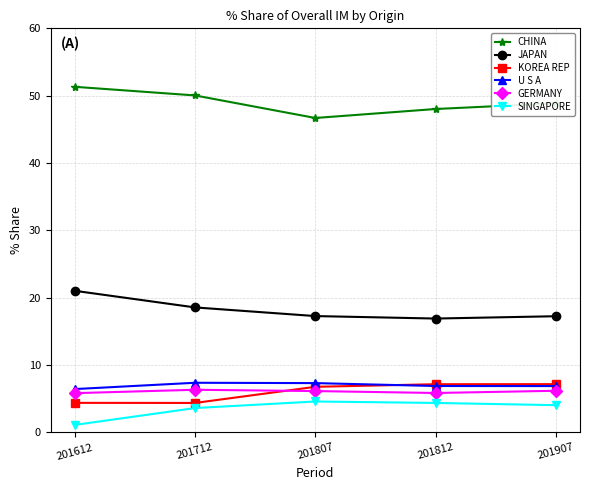

What is the value of the U S A point at the 5th from the left?

6.9